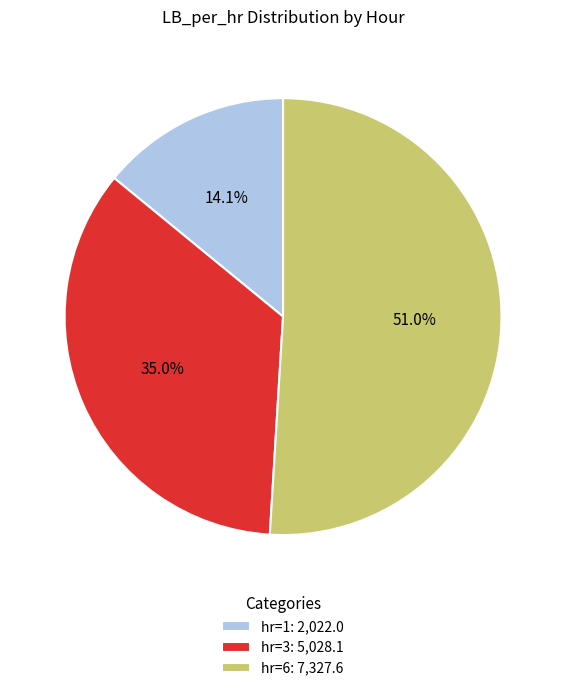

Is there a majority slice in this chart?

Yes